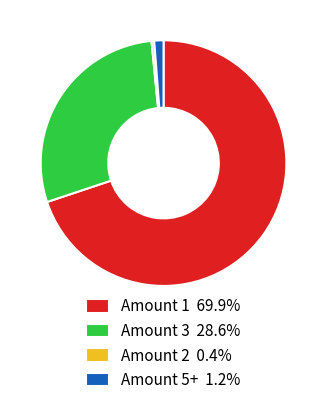

Is Amount 1 69.9% the majority of the pie?

Yes